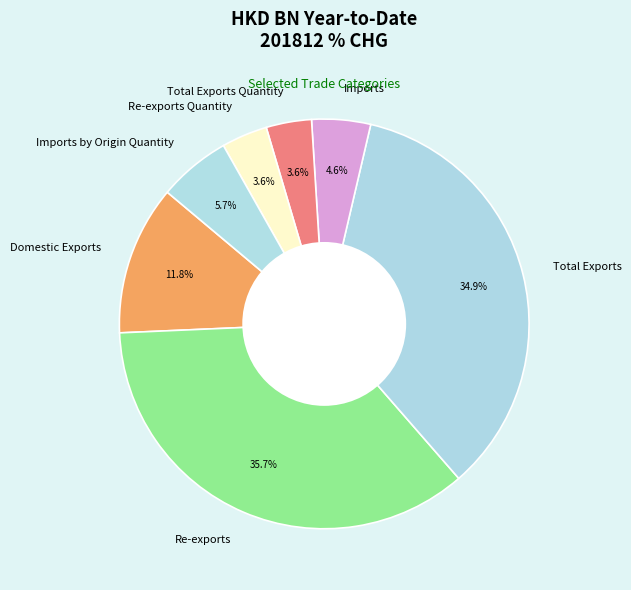

Which category has the biggest portion of the pie?

Re-exports